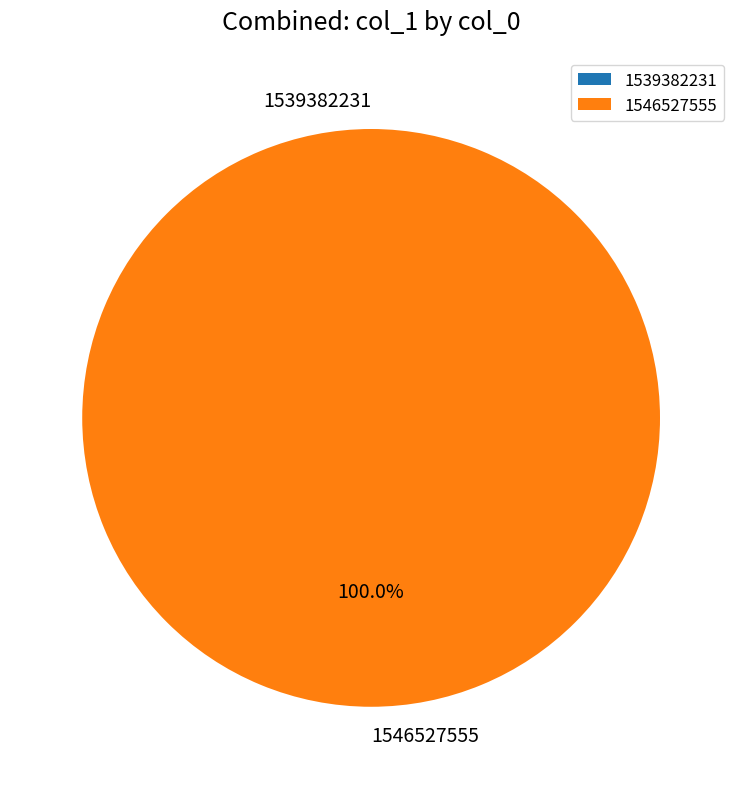

What is the total percentage of 1539382231 and 1546527555?

100.0%